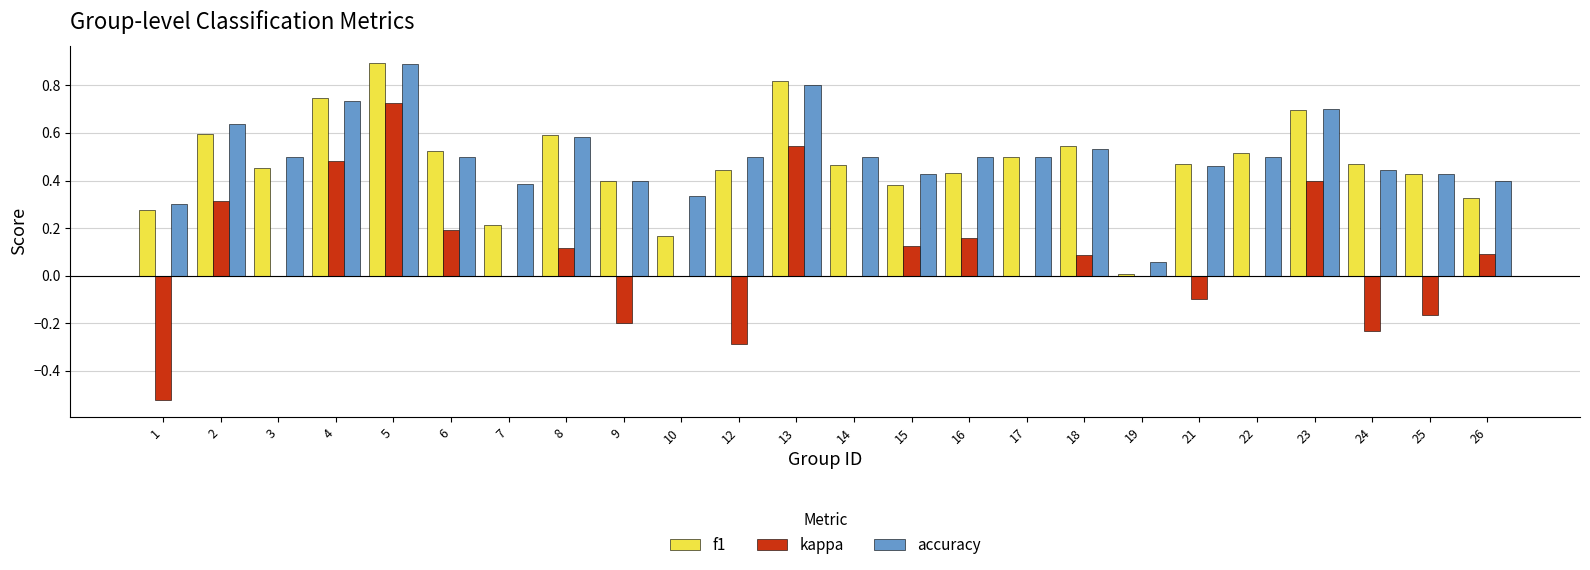

The f1 series shows 0.3 at 10. True or false?

False